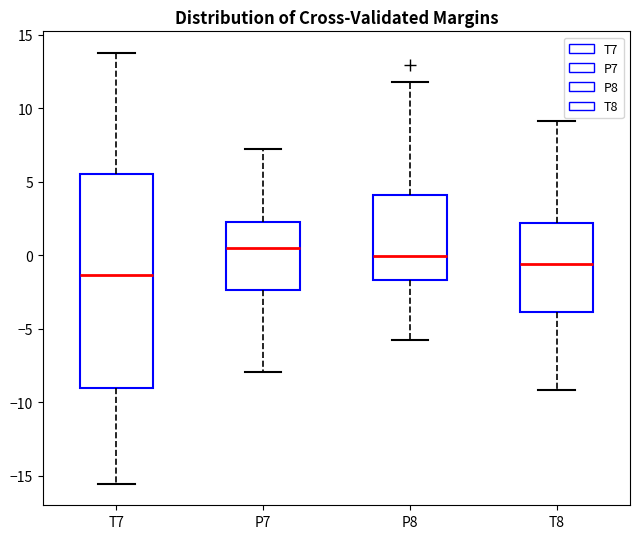

Which box has the lowest median line?

T7